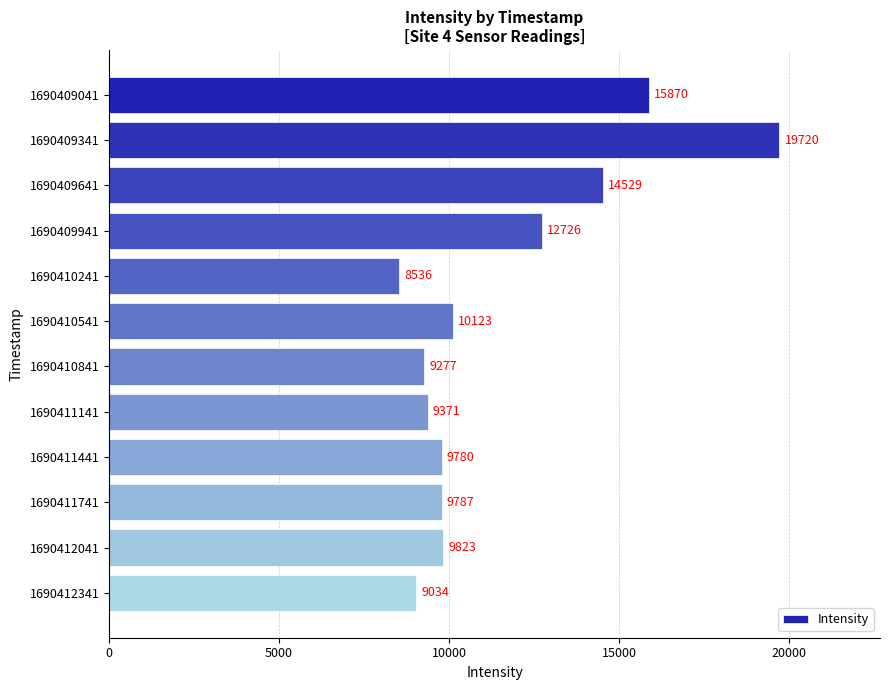

True or false: the data shows 16761.6 at 1690411141.

False